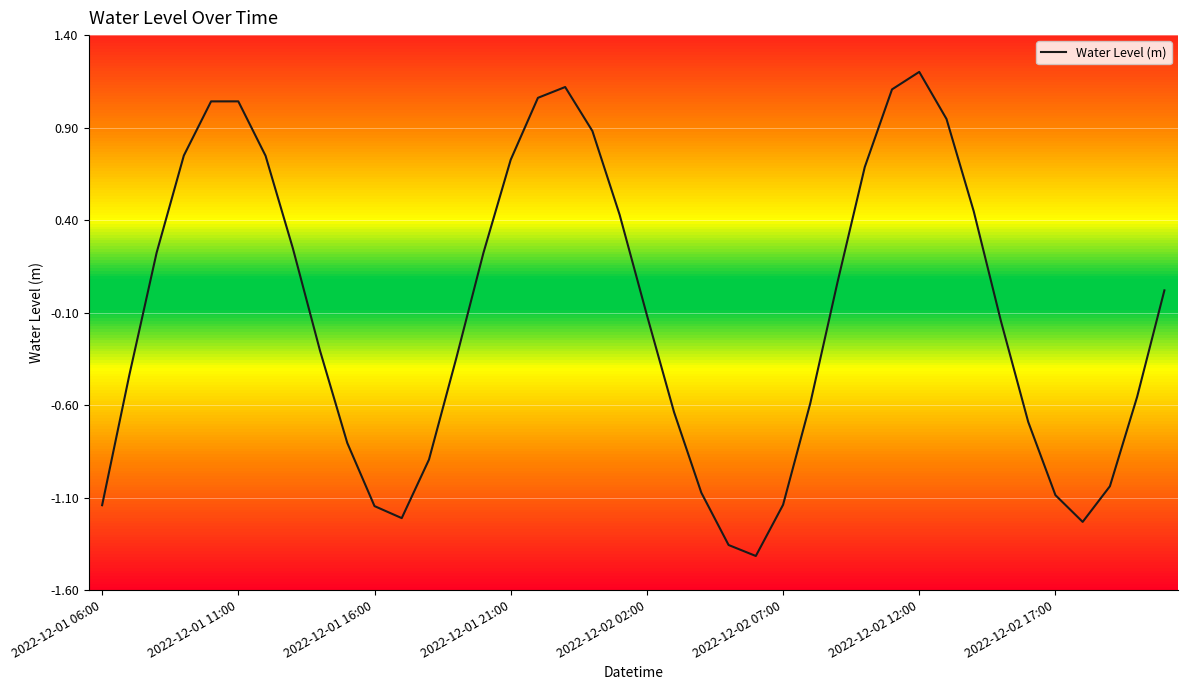

Which category has the highest value in the Water Level (m) series?

2022-12-02 12:00